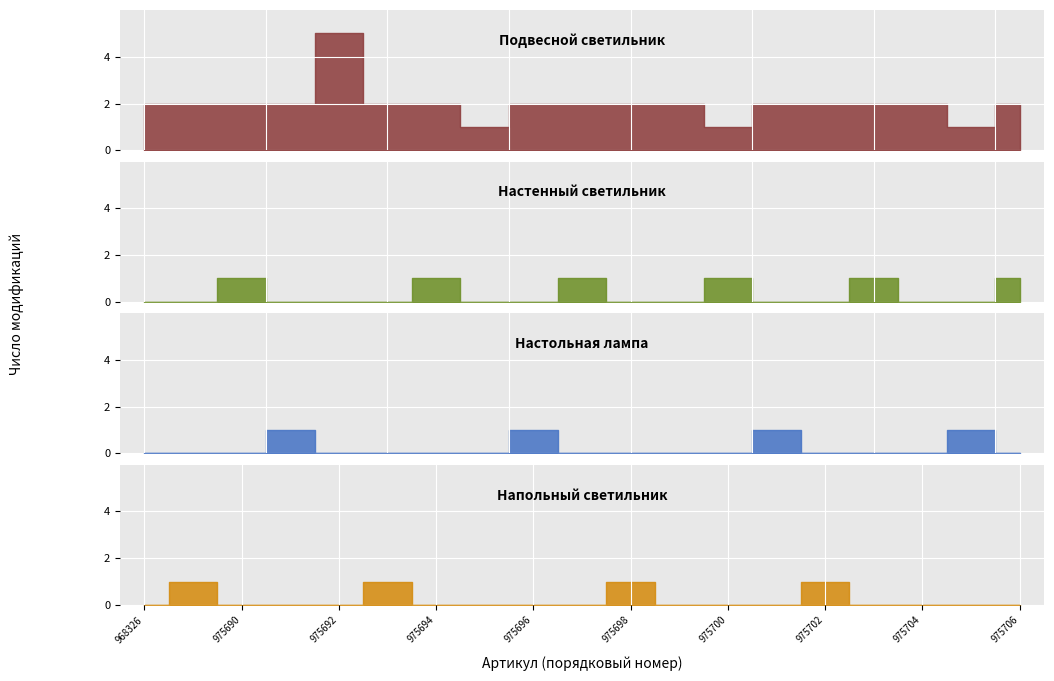

Reading left to right, extract all data points from this chart.

Подвесной светильник: 968326=2	975689=2	975690=2	975691=2	975692=5	975693=2	975694=2	975695=1	975696=2	975697=2	975698=2	975699=2	975700=1	975701=2	975702=2	975703=2	975704=2	975705=1	975706=2
Настенный светильник: 968326=0	975689=0	975690=1	975691=0	975692=0	975693=0	975694=1	975695=0	975696=0	975697=1	975698=0	975699=0	975700=1	975701=0	975702=0	975703=1	975704=0	975705=0	975706=1
Настольная лампа: 968326=0	975689=0	975690=0	975691=1	975692=0	975693=0	975694=0	975695=0	975696=1	975697=0	975698=0	975699=0	975700=0	975701=1	975702=0	975703=0	975704=0	975705=1	975706=0
Напольный светильник: 968326=0	975689=1	975690=0	975691=0	975692=0	975693=1	975694=0	975695=0	975696=0	975697=0	975698=1	975699=0	975700=0	975701=0	975702=1	975703=0	975704=0	975705=0	975706=0